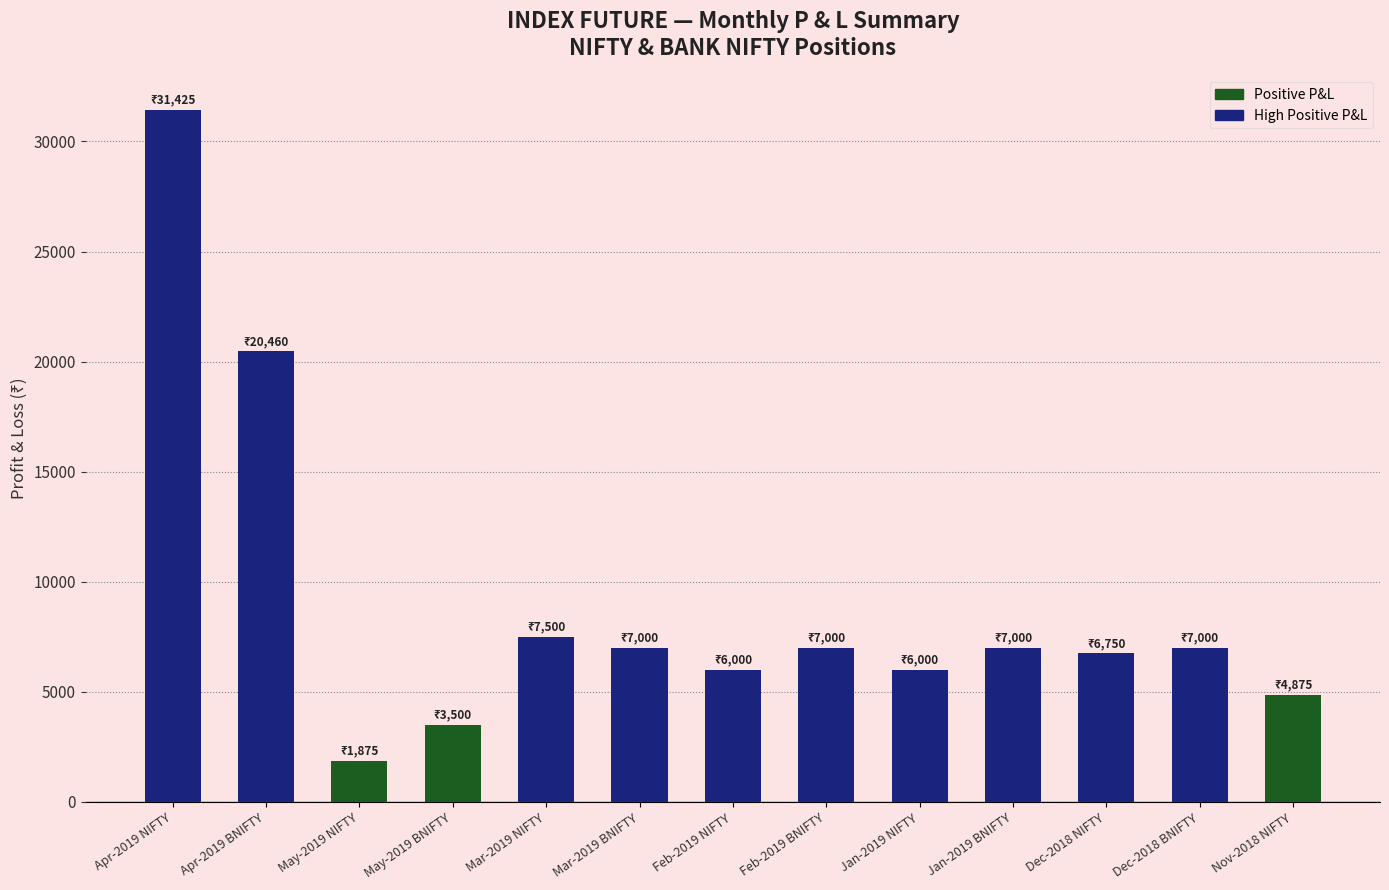

Which label corresponds to the smallest value in the chart?

May-2019 NIFTY